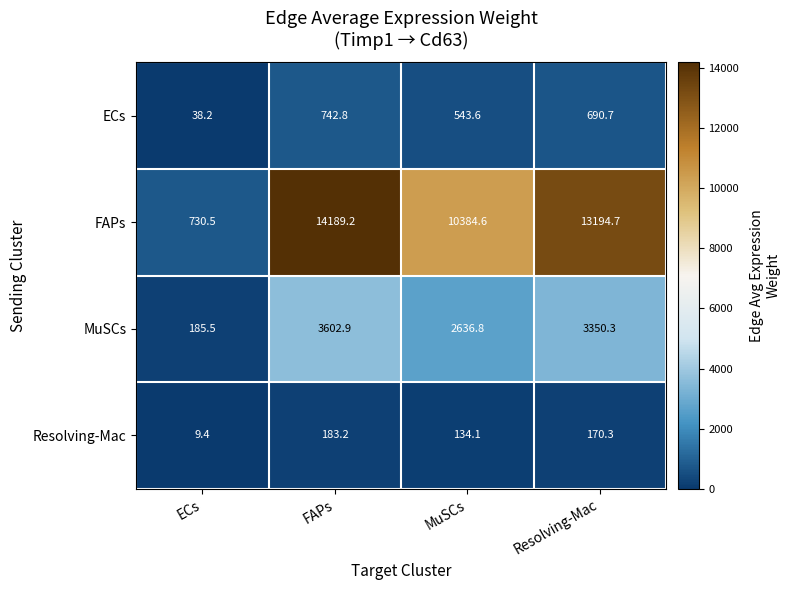

What is the minimum value shown in the chart?

9.4